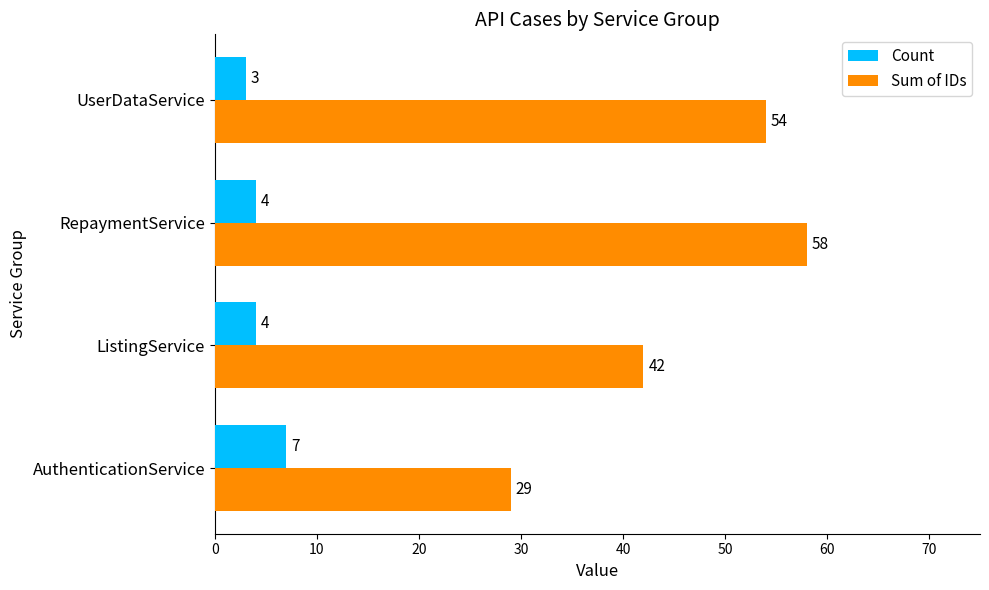

What is the sum of all Sum of IDs values?

183